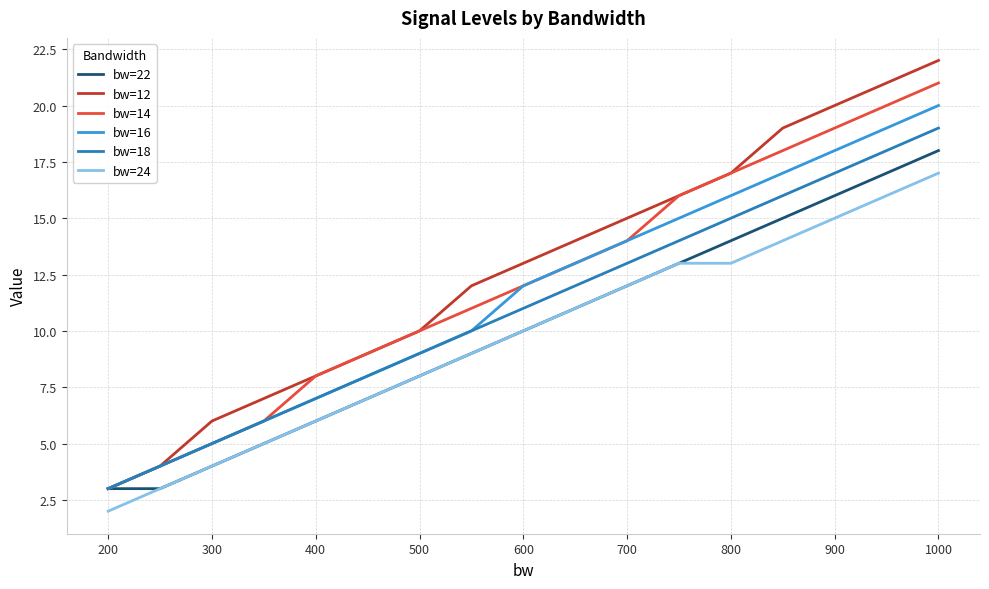

True or false: bw=18 and bw=24 cross at least once.

False